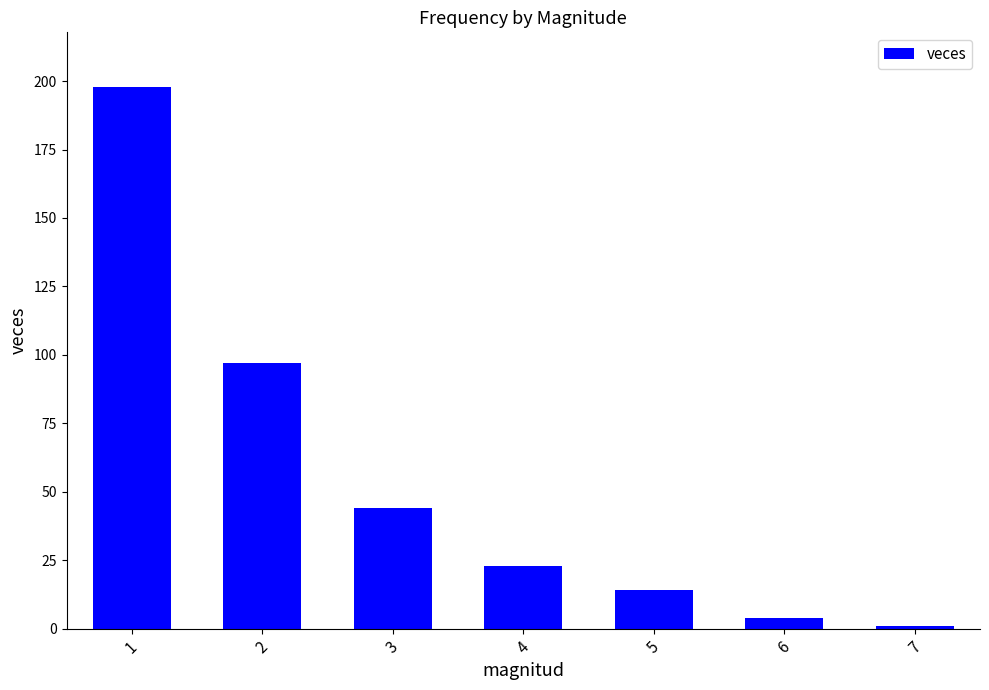

What is the sum of the values at 7 and 4?

24